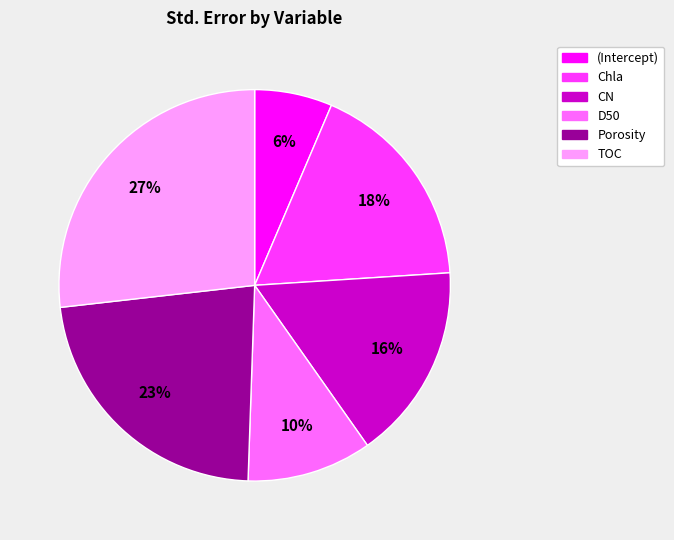

Is there any slice that represents more than half of the pie?

No